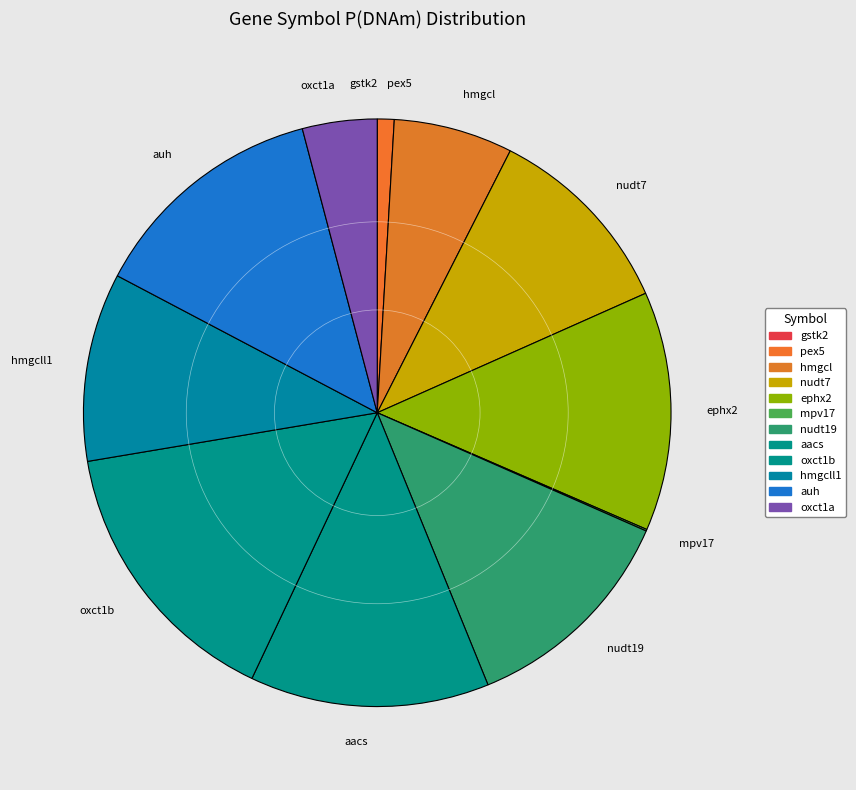

Between nudt19 and oxct1b, which is larger?

oxct1b